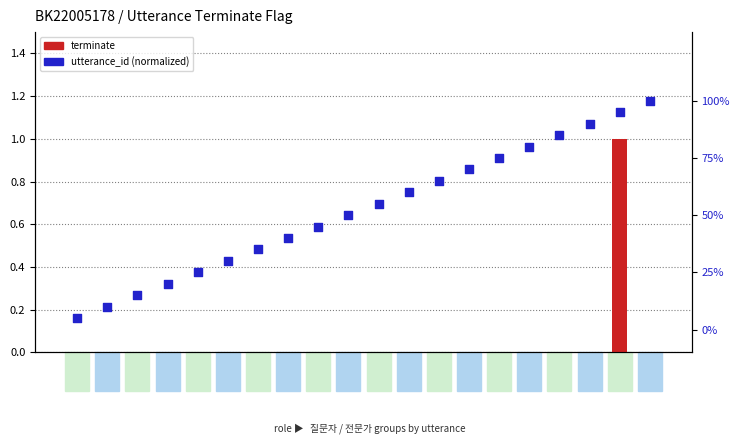

Which series has the widest spread of Y values?

utterance_id (percentile)